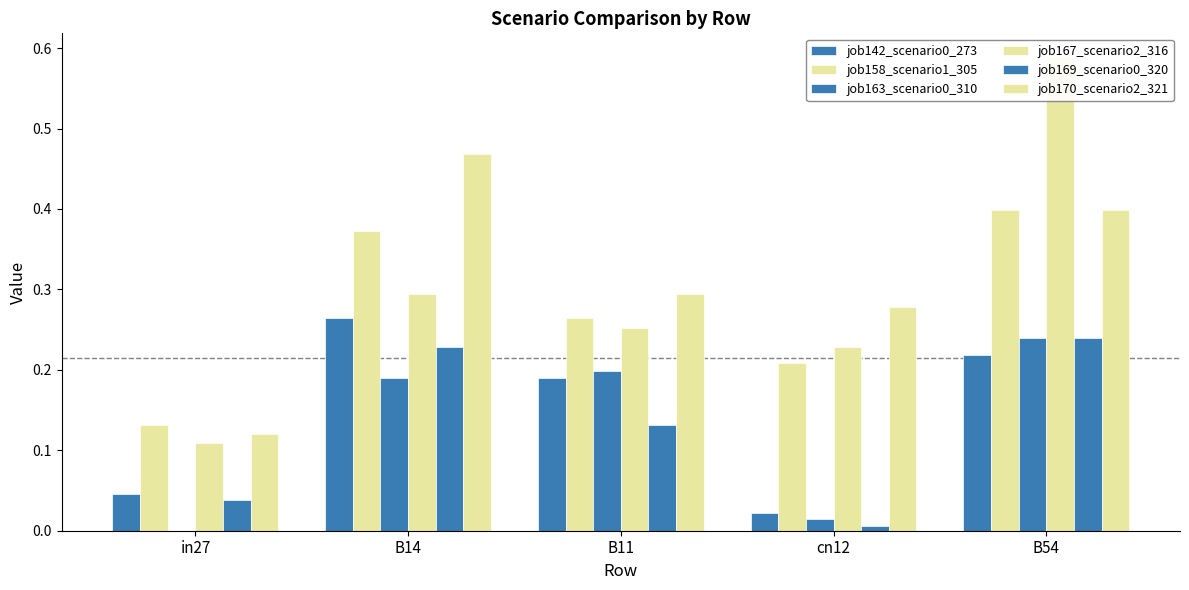

What is the difference between the maximum and second lowest values in the job170_scenario2_321 series?

0.2